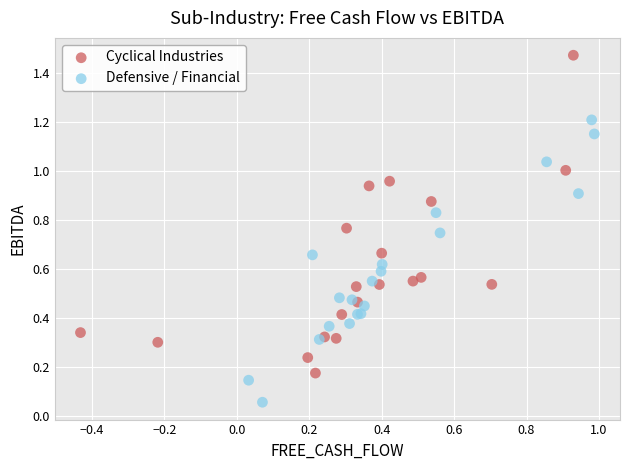

Which series reaches the maximum Y coordinate?

Cyclical Industries